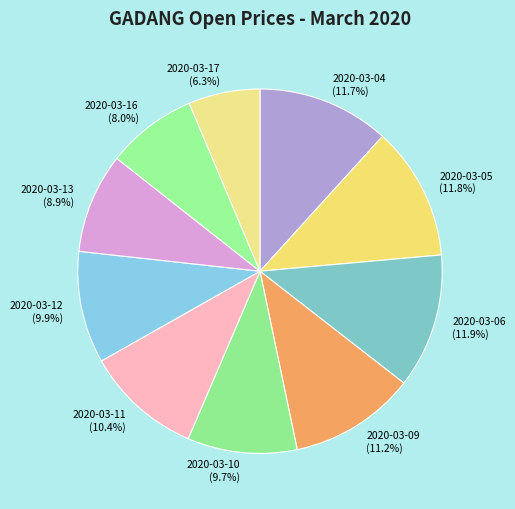

To the nearest percent, what is the combined percentage of 2020-03-10 and 2020-03-13?

19%